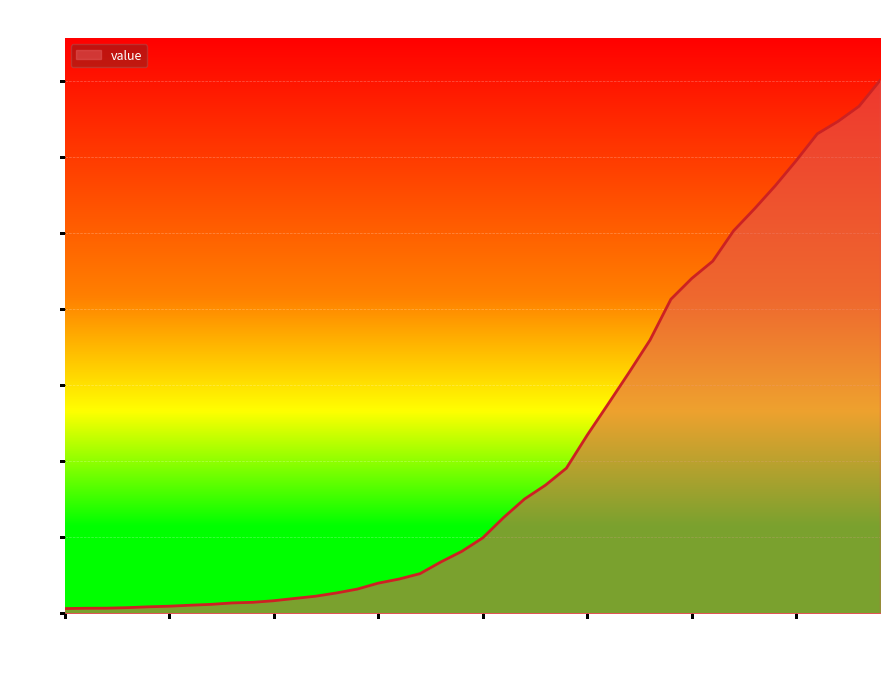

What is the average value?

2144